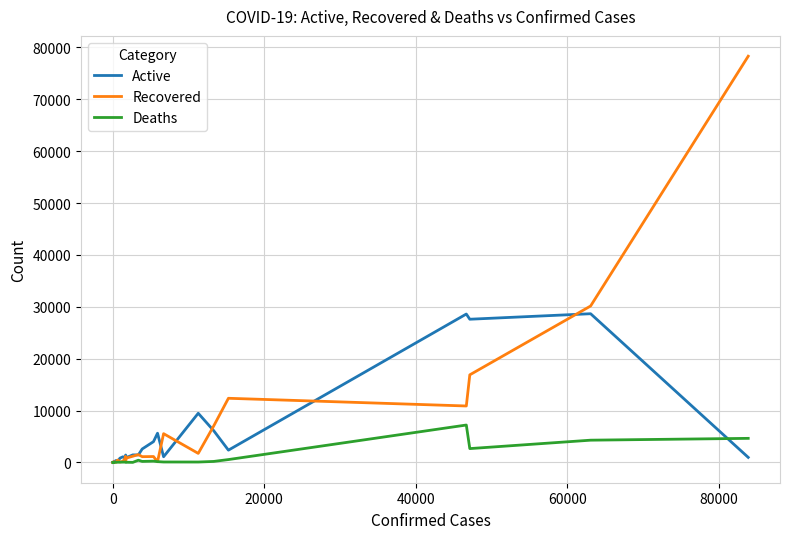

What are all the series names shown in the legend?

Active, Recovered, Deaths